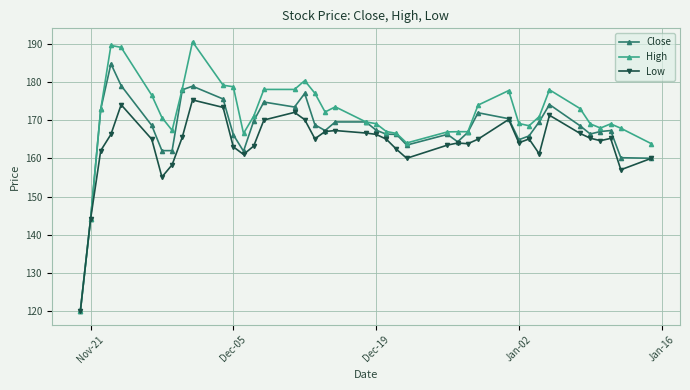

How many lines are shown in the chart?

3